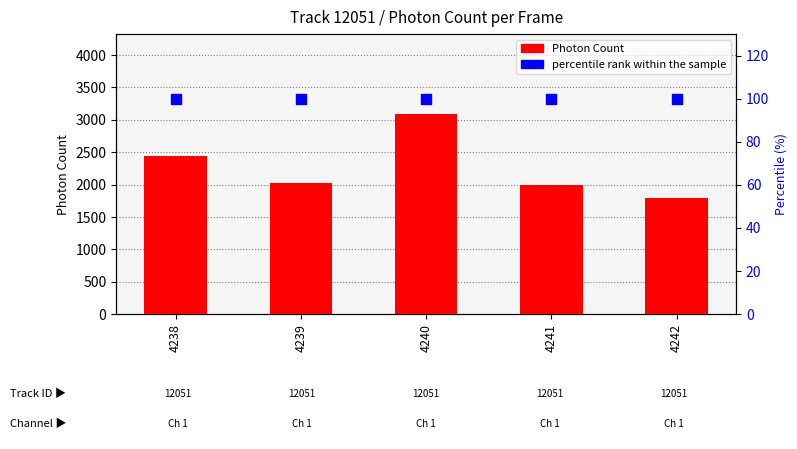

Which series contains the highest Y value?

Photon Count